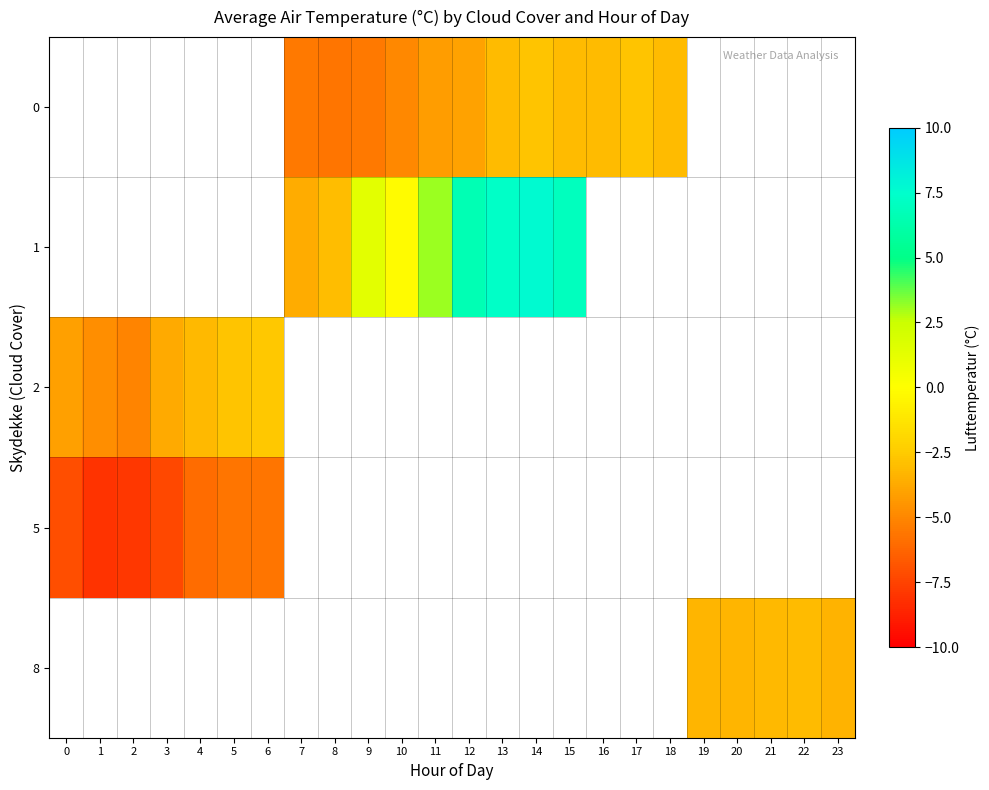

Between 17 and 13, which is larger?

17